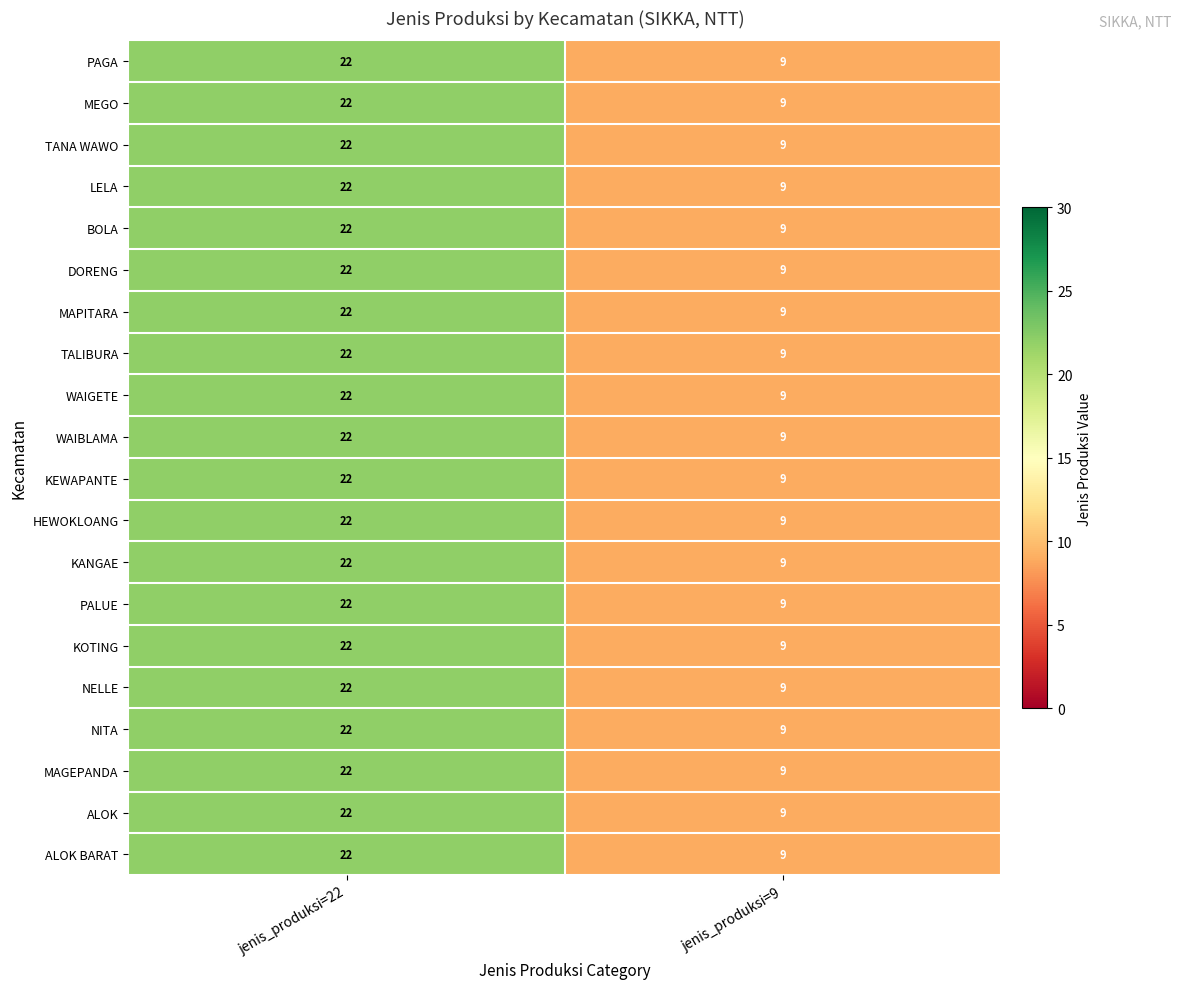

At how many categories does at least one series exceed 21?

1